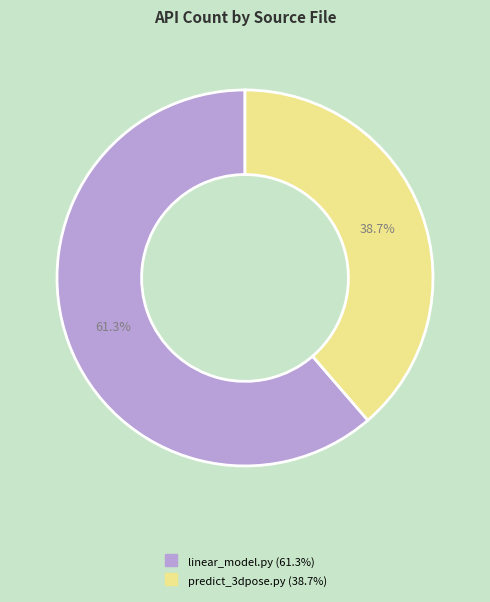

Does any single category account for the majority?

Yes